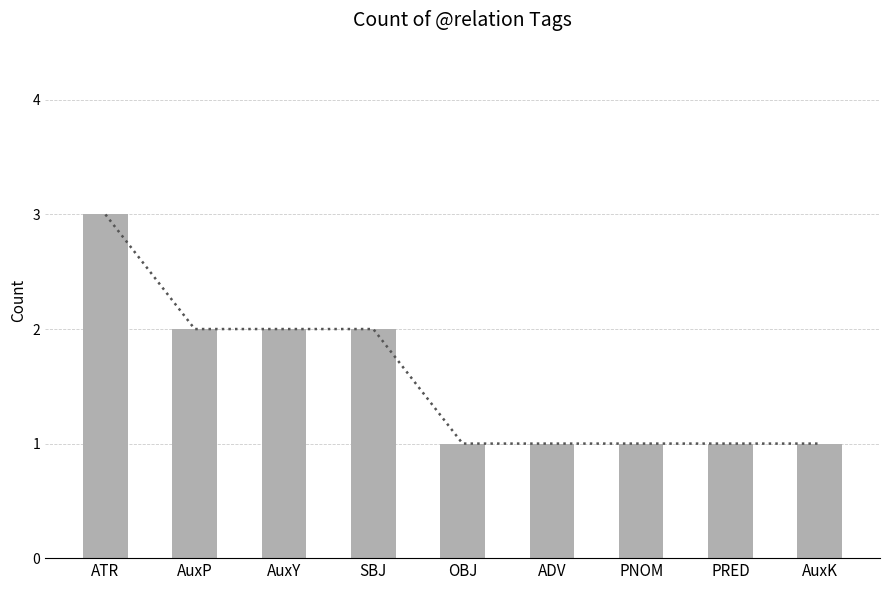

List the labels in order of trend value, smallest first.

OBJ, ADV, PNOM, PRED, AuxK, AuxP, AuxY, SBJ, ATR